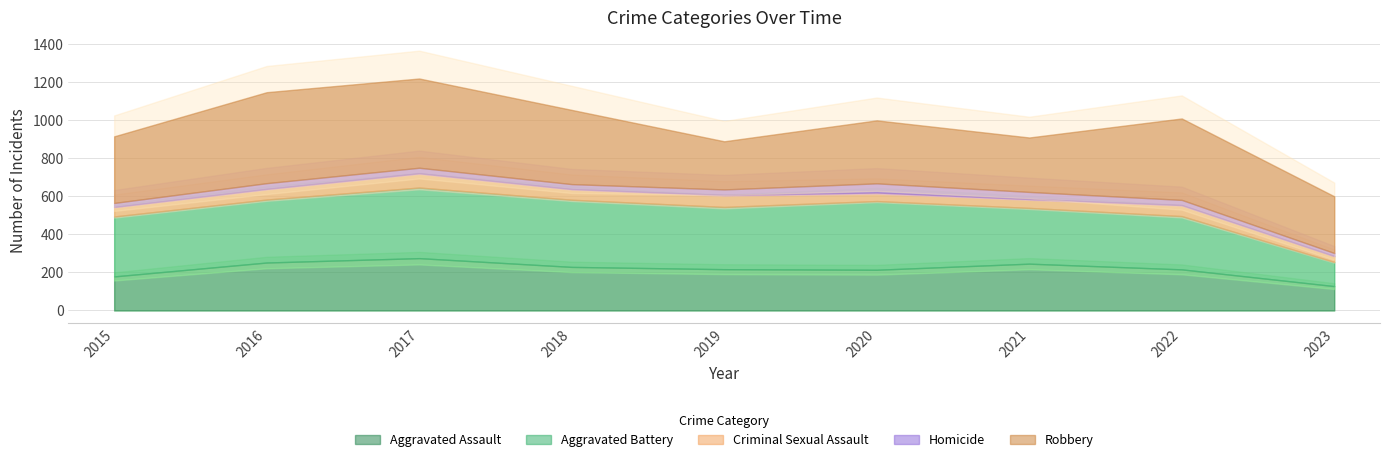

Reading right to left, extract all data points from this chart.

Aggravated Assault: 2023=128	2022=216	2021=246	2020=214	2019=217	2018=229	2017=275	2016=252	2015=179
Aggravated Battery: 2023=127	2022=280	2021=293	2020=361	2019=327	2018=353	2017=371	2016=331	2015=315
Criminal Sexual Assault: 2023=31	2022=58	2021=47	2020=45	2019=63	2018=56	2017=75	2016=56	2015=50
Homicide: 2023=16	2022=27	2021=37	2020=48	2019=29	2018=26	2017=29	2016=30	2015=21
Robbery: 2023=298	2022=428	2021=286	2020=331	2019=253	2018=390	2017=469	2016=478	2015=350